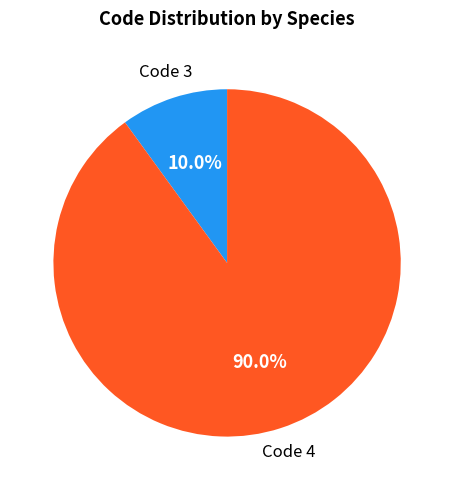

Is there a majority slice in this chart?

Yes